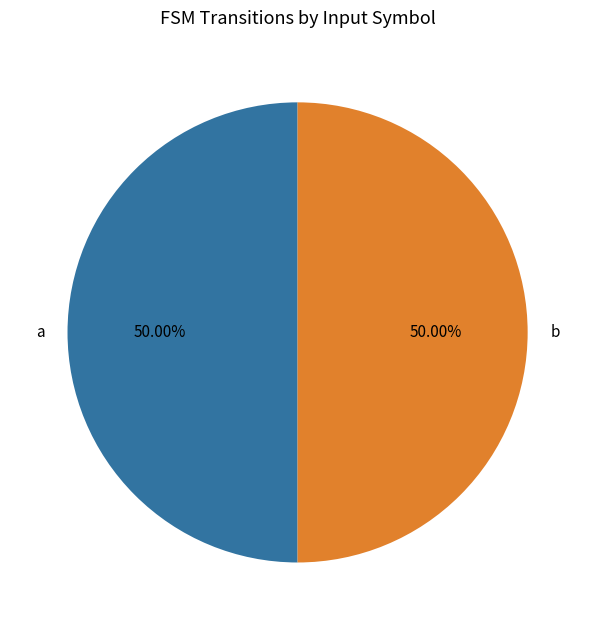

How many slices are in this pie chart?

2